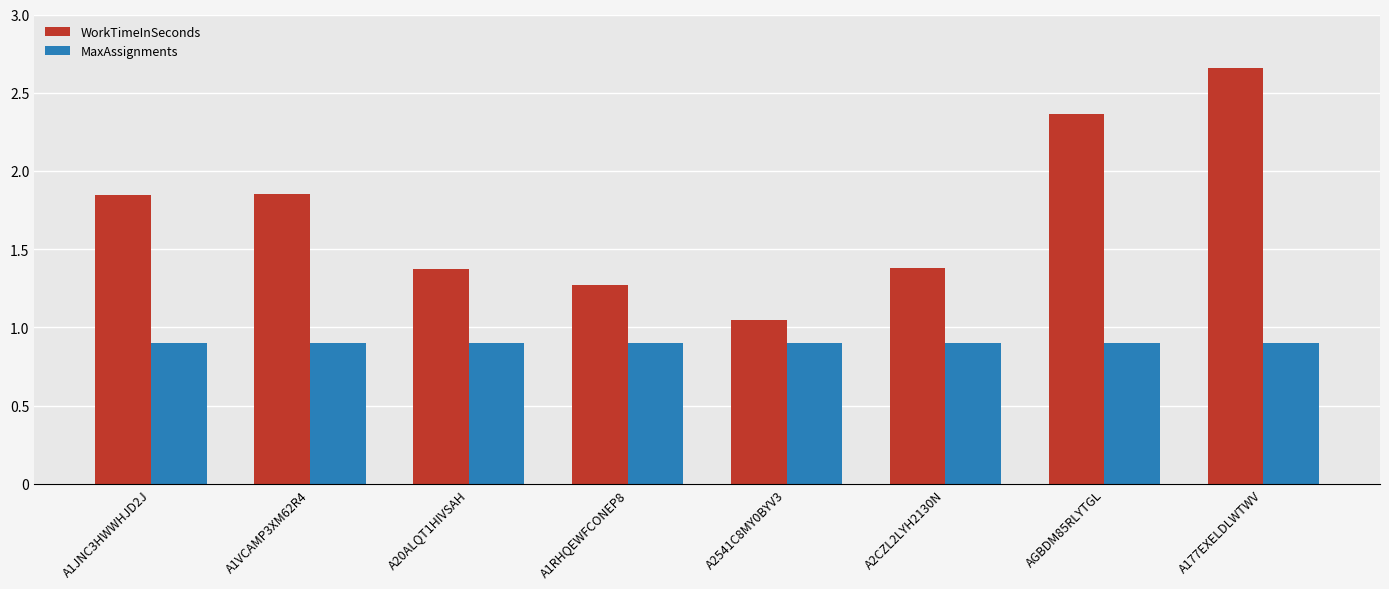

What is the approximate value of MaxAssignments at A177EXELDLWTWV?

0.9